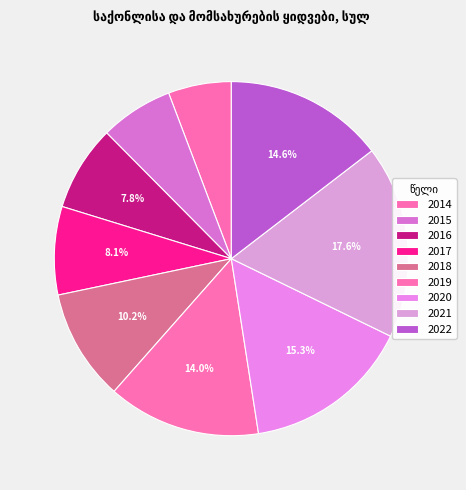

The 2018 slice represents 10% of the pie. True or false?

True